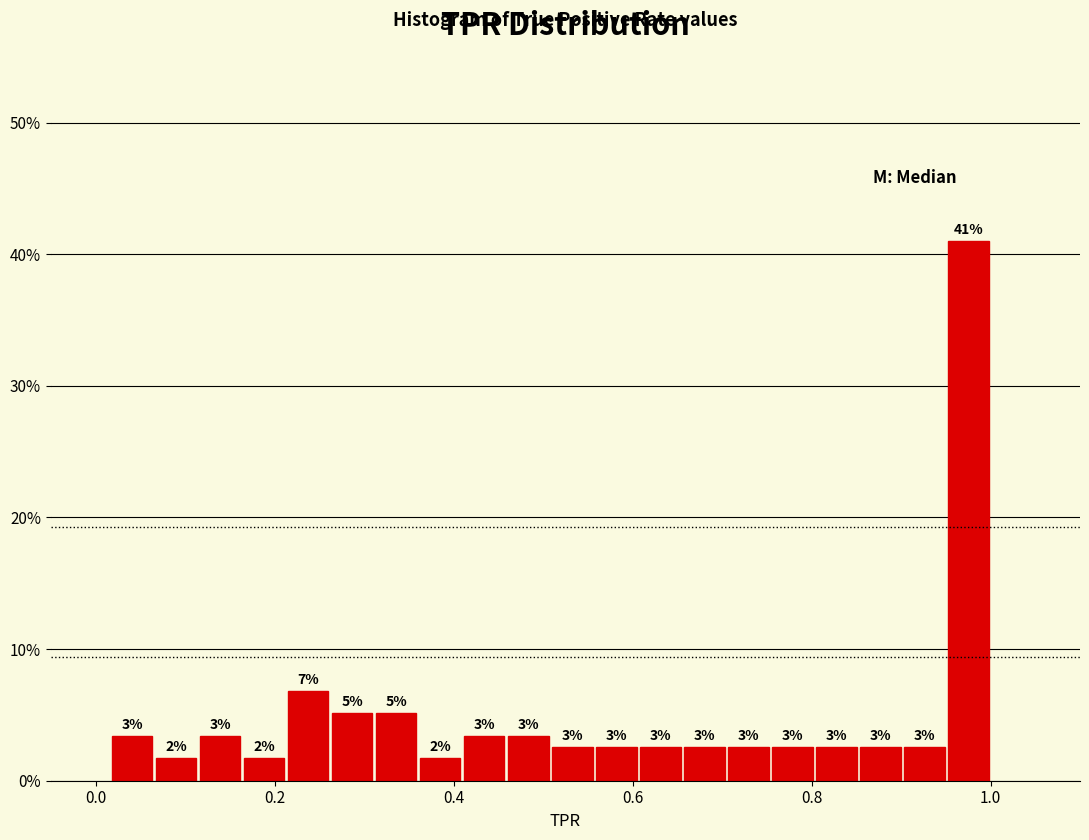

Read against the x-axis, roughly where is the centre of the tallest bar?

0.98